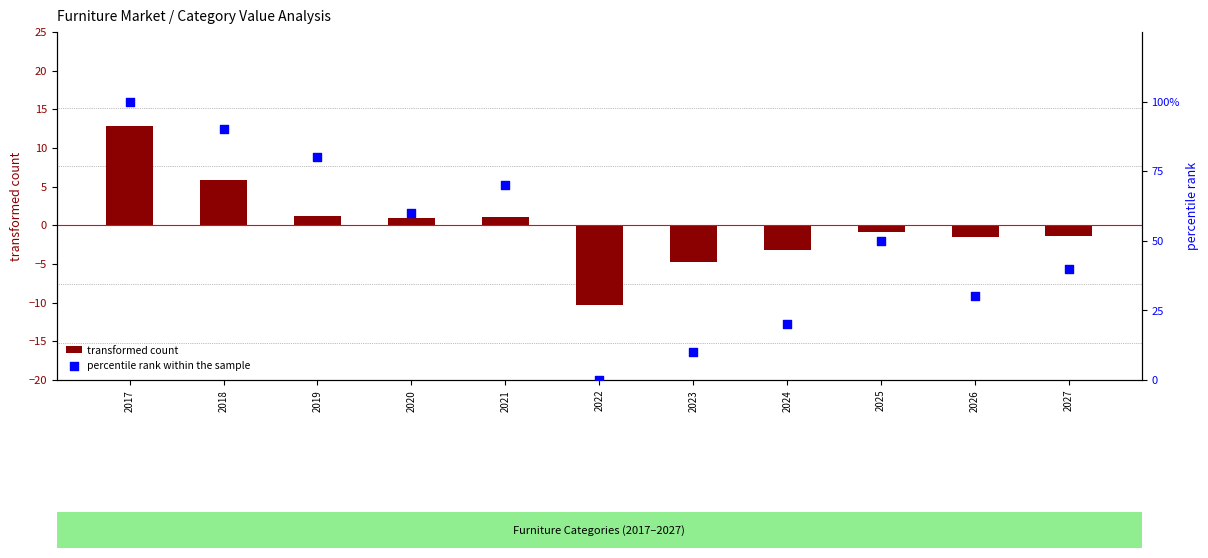

At how many categories does at least one series exceed 24?

8